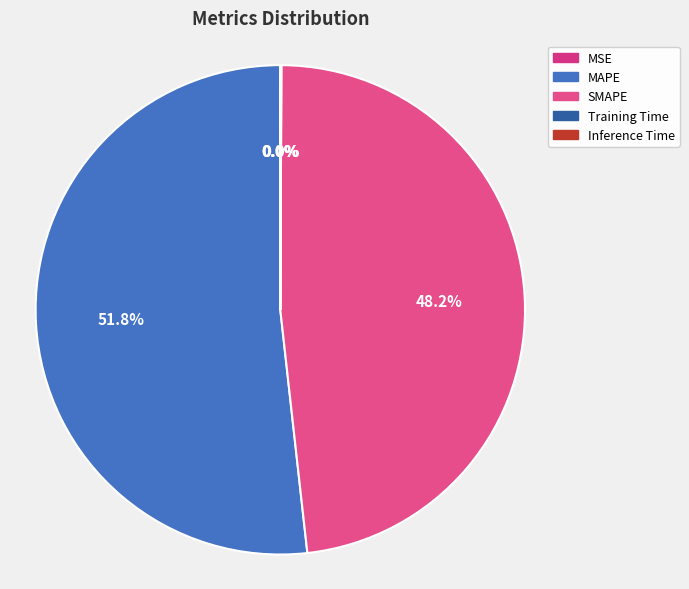

To the nearest percent, what is the difference between the largest and smallest slice percentages?

52%